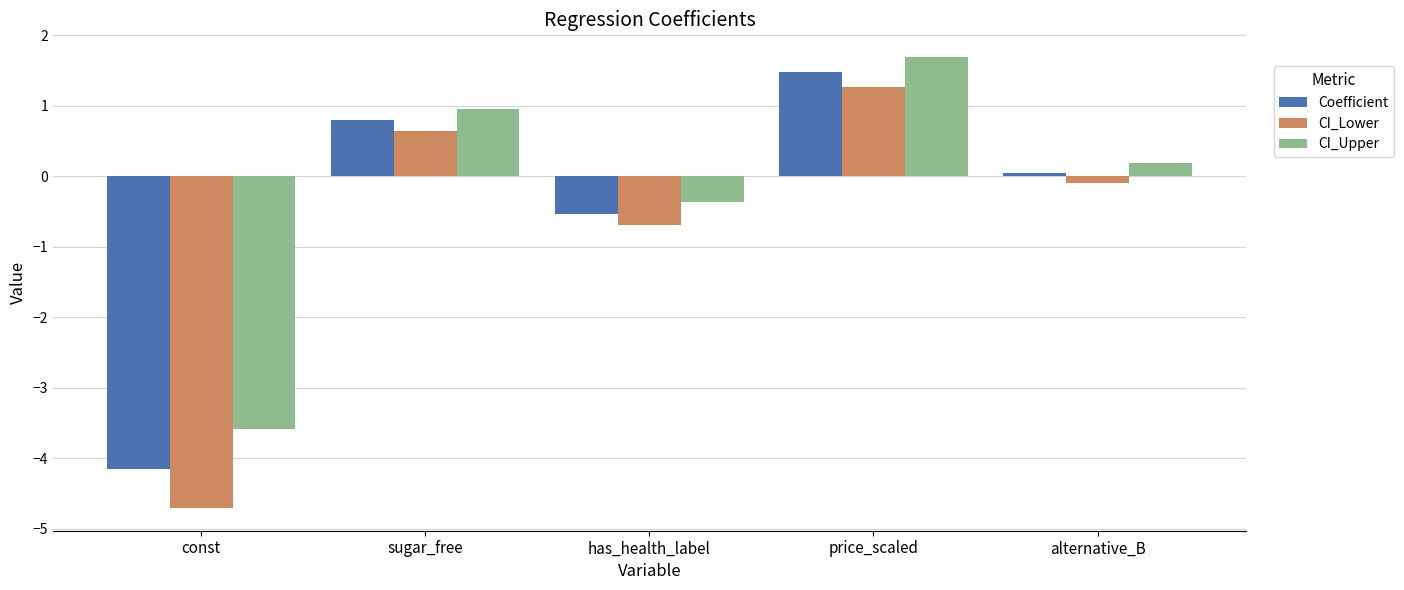

At which category is the sum across all series the highest?

price_scaled